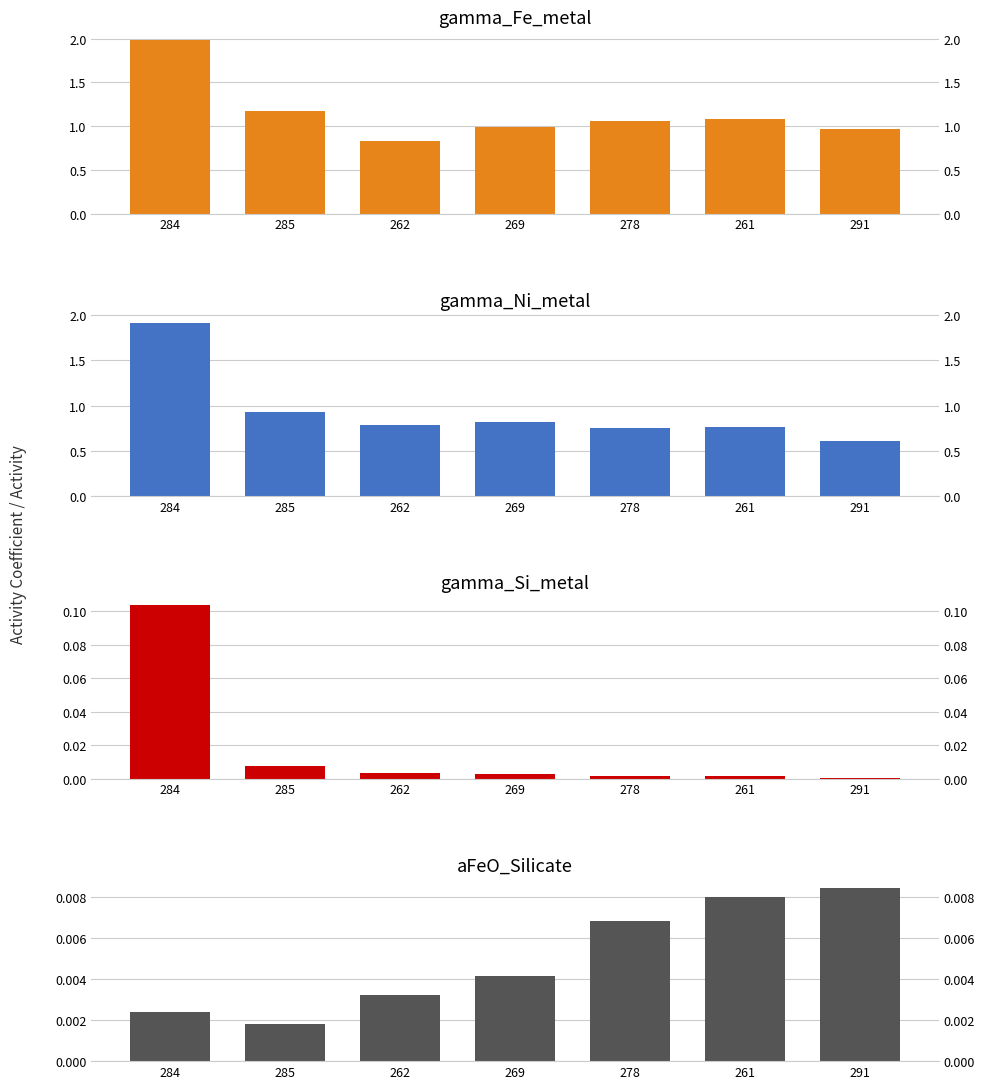

Which series has the largest total across all categories?

gamma_Fe_metal